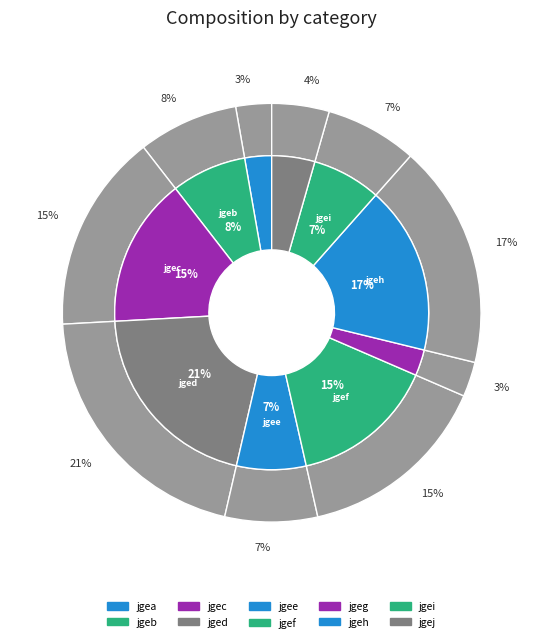

Is jgej the majority of the pie?

No